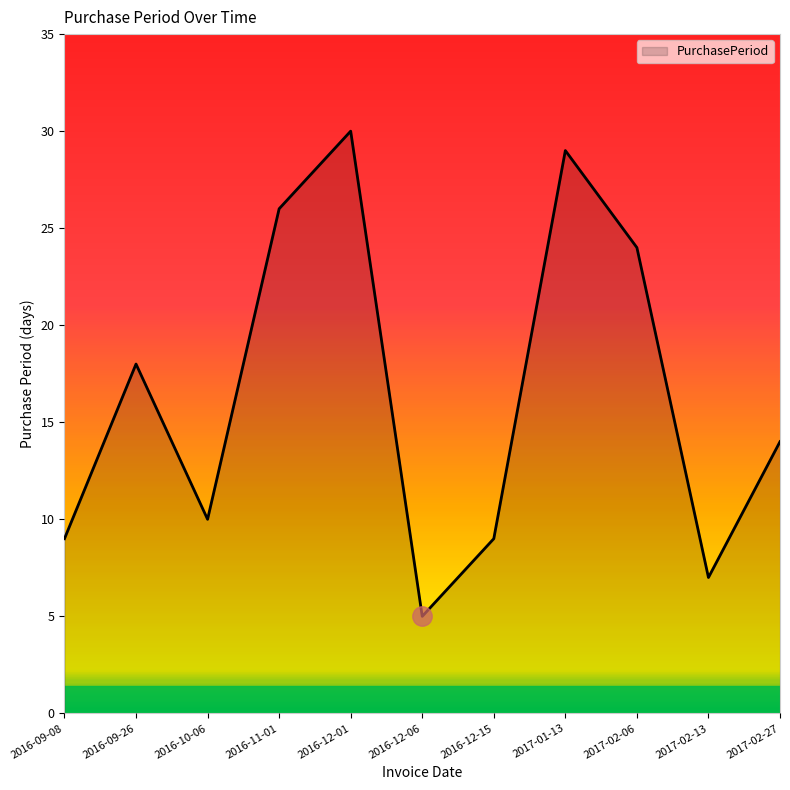

What is the difference between the second highest and minimum values?

24